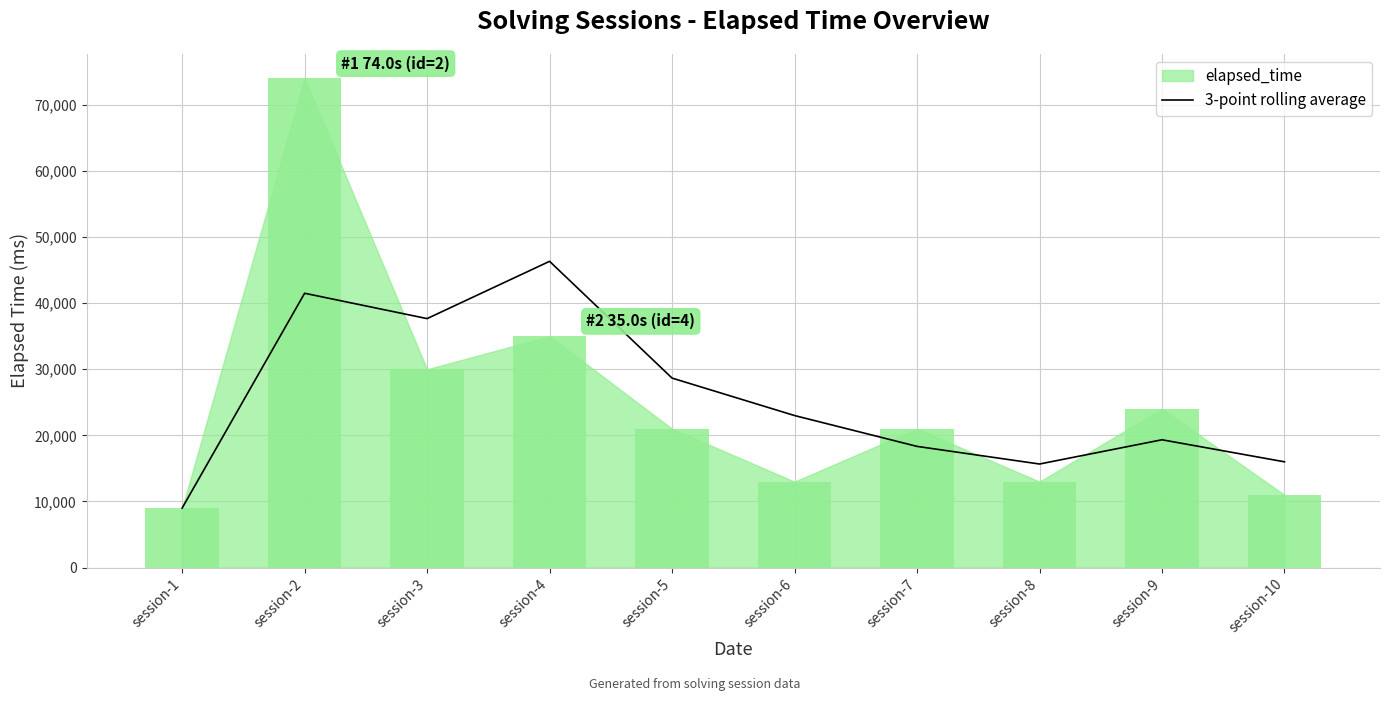

Where is 3-point rolling average nearest to the value 27666?

session-5